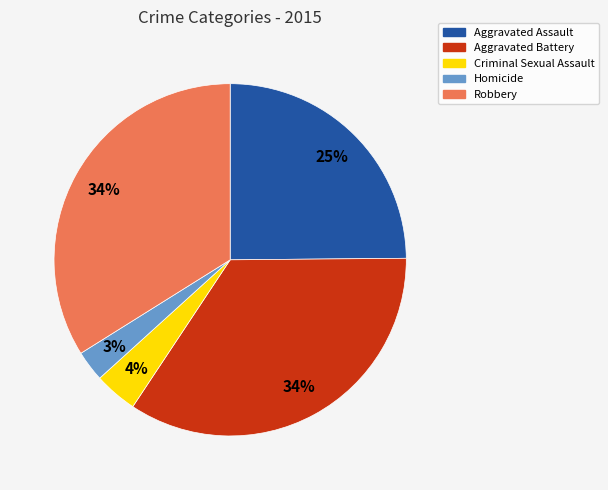

Is the sum of Aggravated Assault and Criminal Sexual Assault greater than half?

No